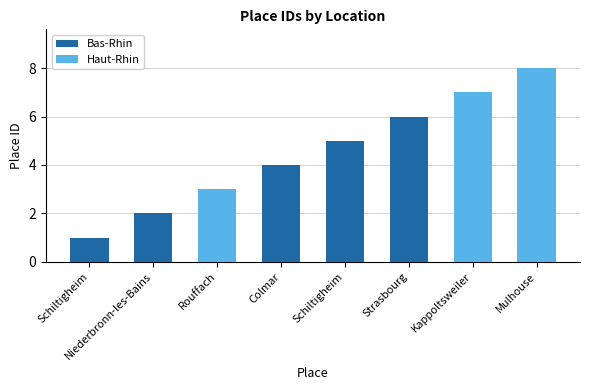

Approximately how many times larger is the value at Niederbronn-les-Bains compared to Kappoltsweiler?

0.3